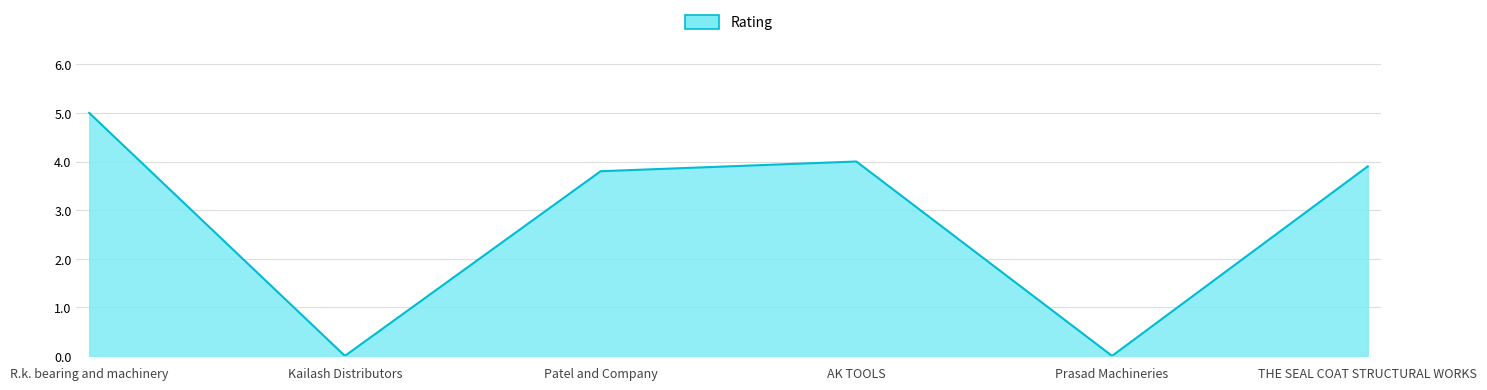

What is the average value?

2.8